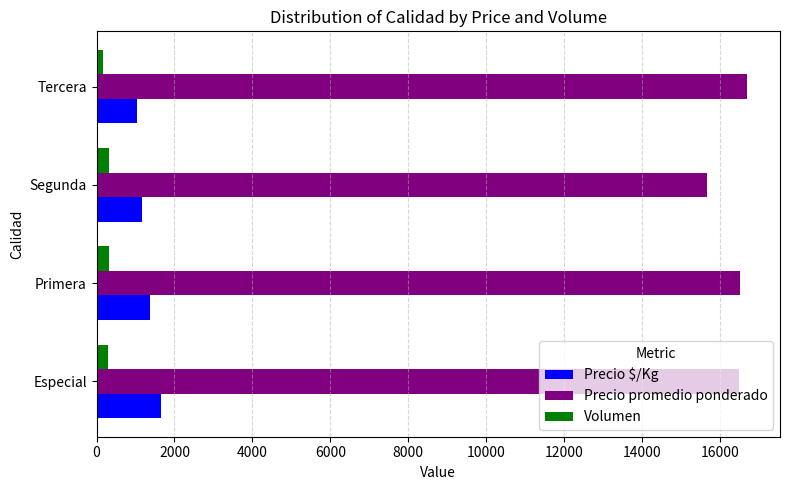

Is the value of Precio promedio ponderado at Tercera greater than the value of Precio $/Kg at Segunda?

Yes